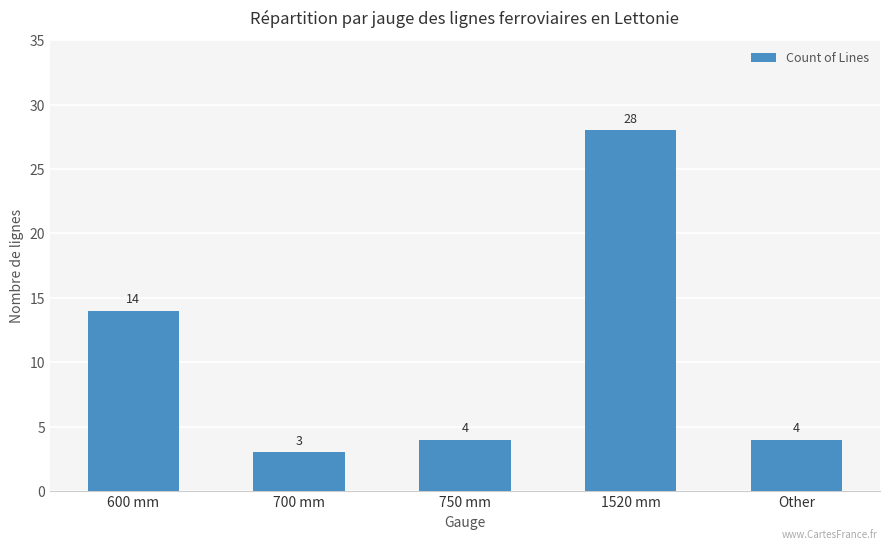

Reading right to left, list all the values displayed in this chart.

Other=4	1520 mm=28	750 mm=4	700 mm=3	600 mm=14